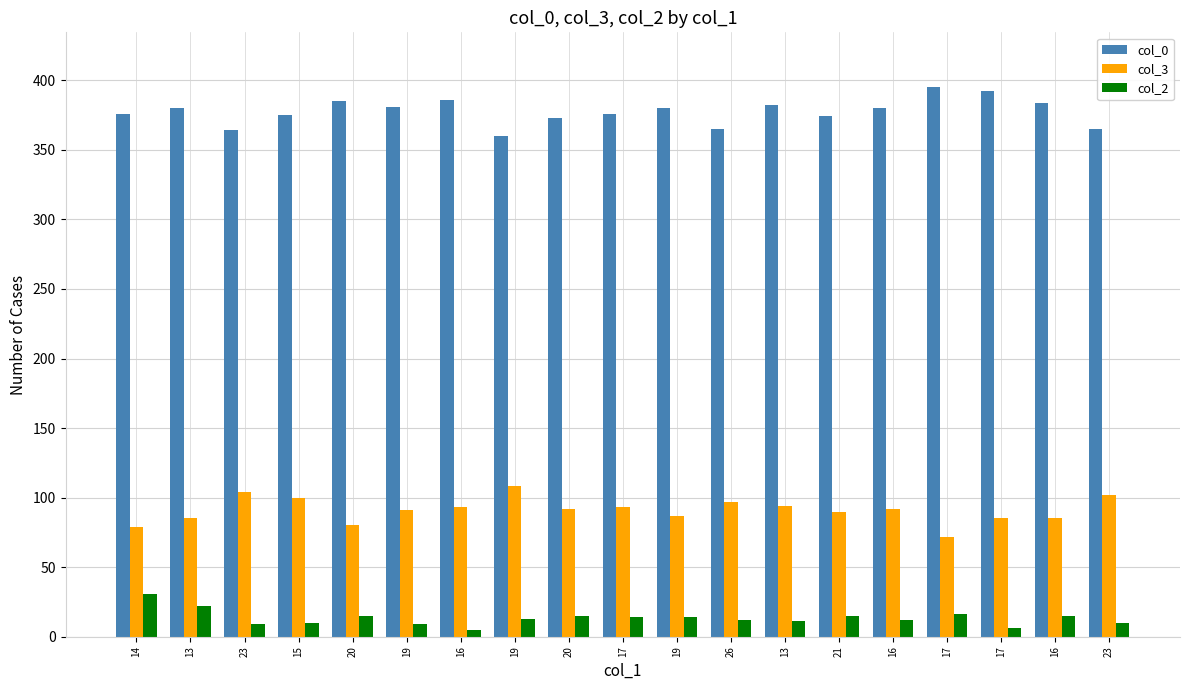

What is the difference between the second highest and minimum values in the col_3 series?

32